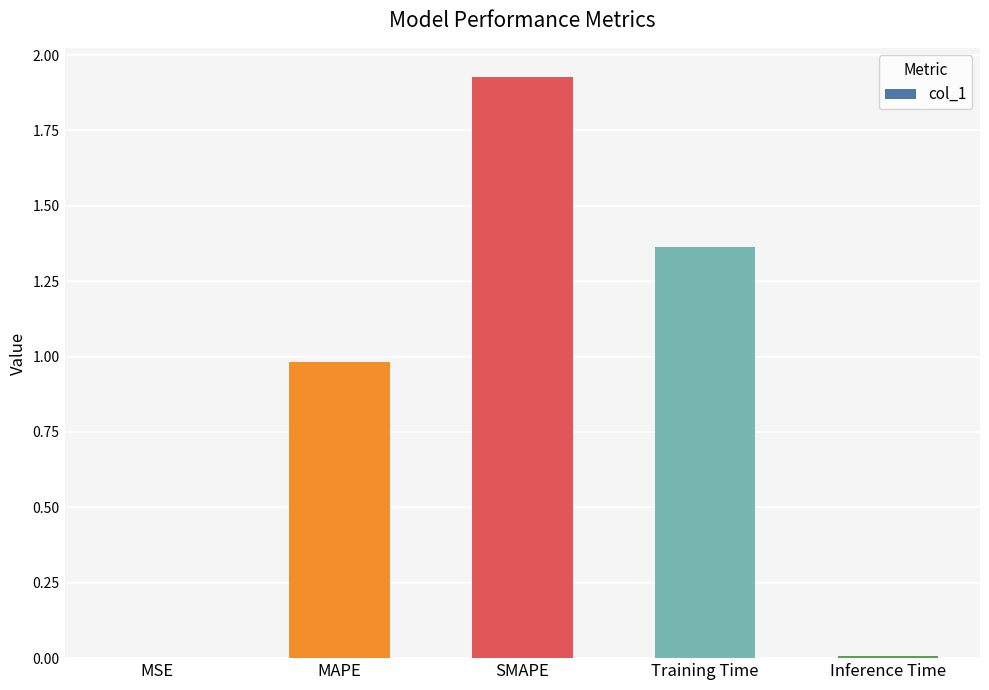

What is the sum of all values?

4.3